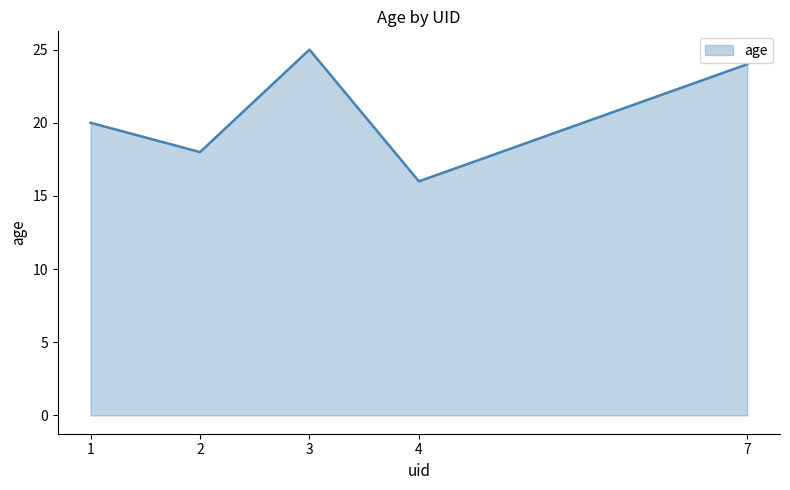

Does the chart display data point markers on the line(s)?

No